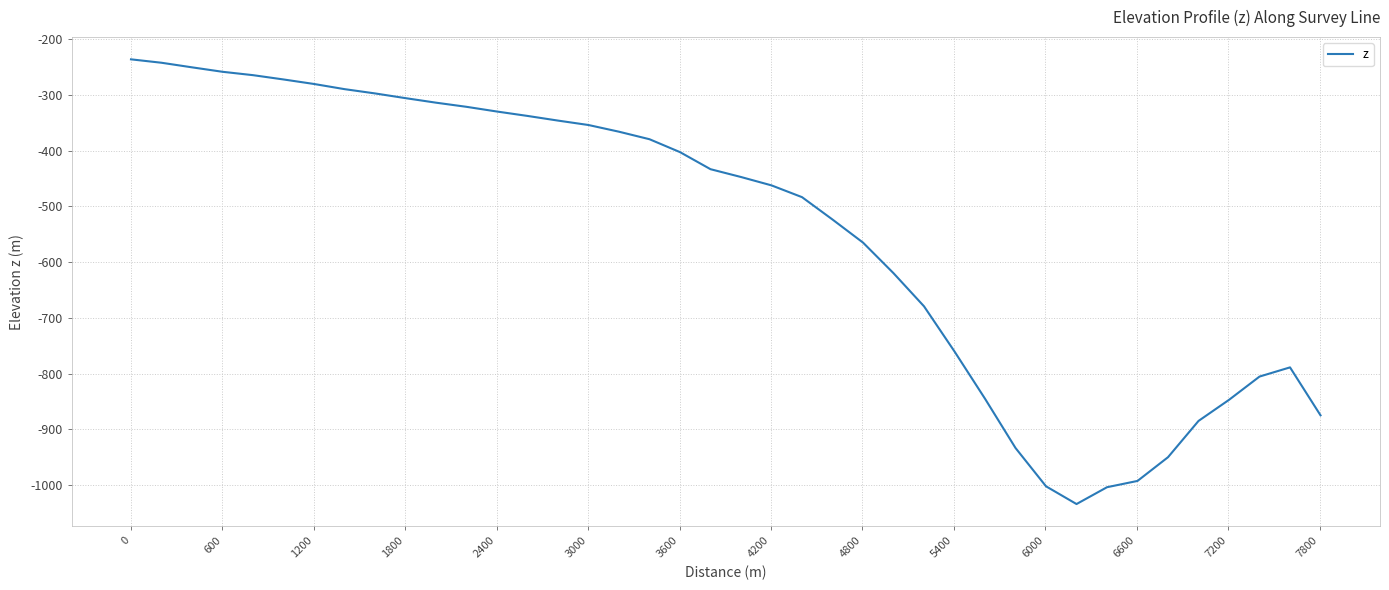

What is the smallest value displayed?

-1034.3